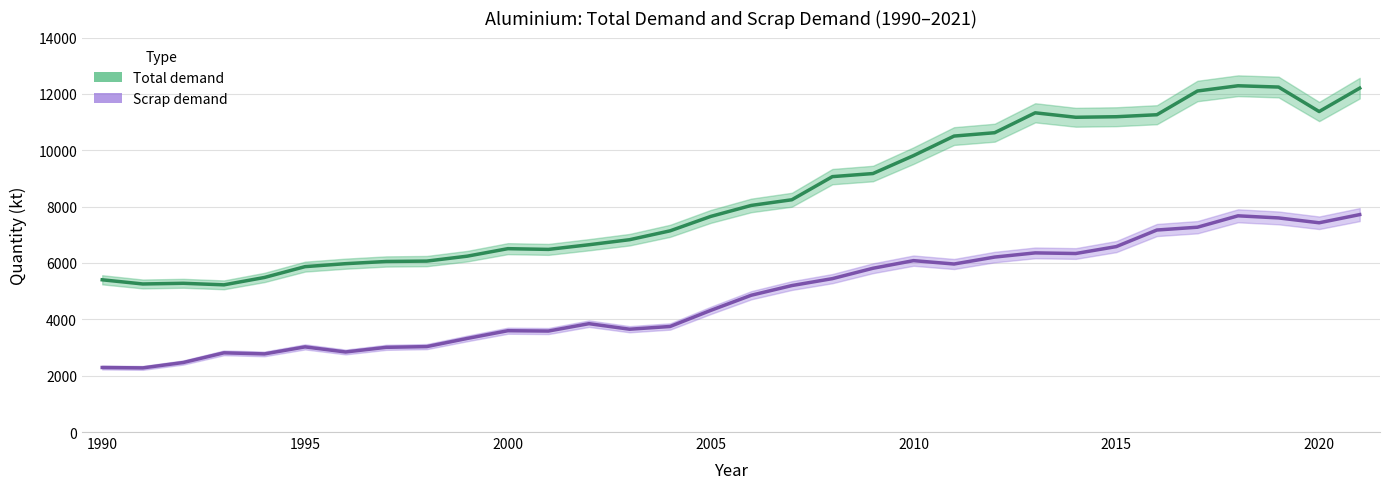

What is the average value of the Total demand series?

8398.3